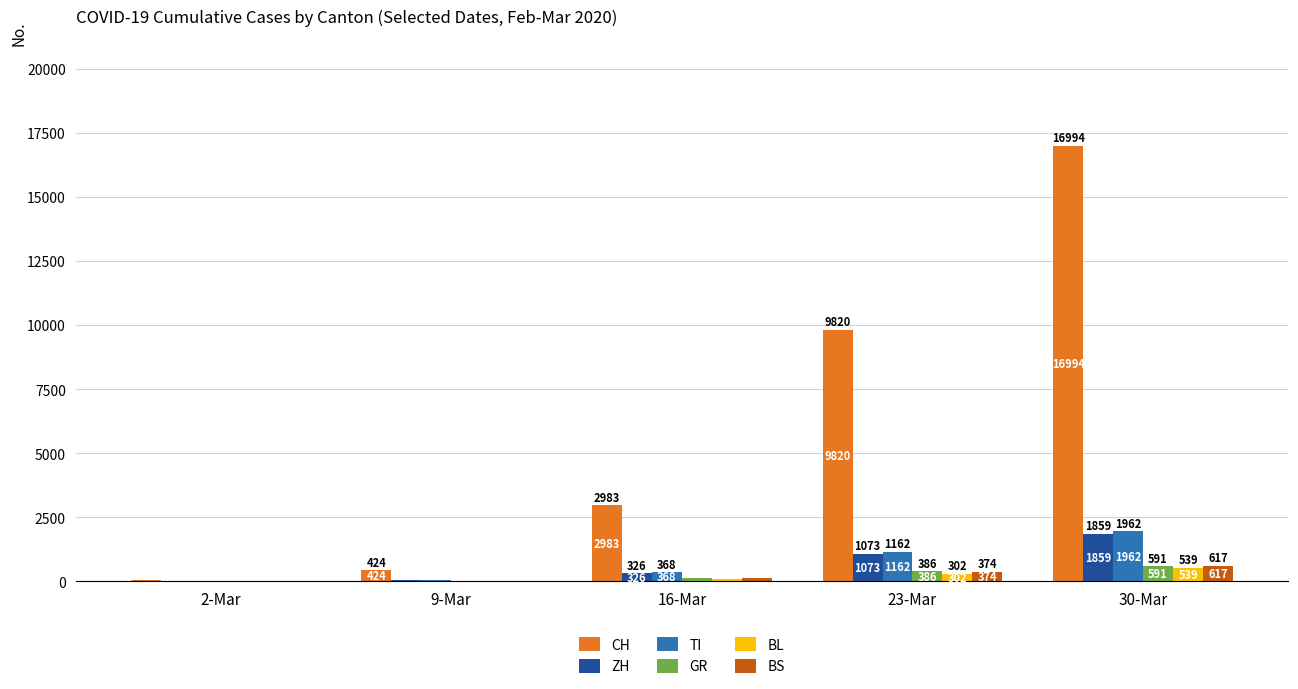

At which label does BL reach its peak?

30-Mar